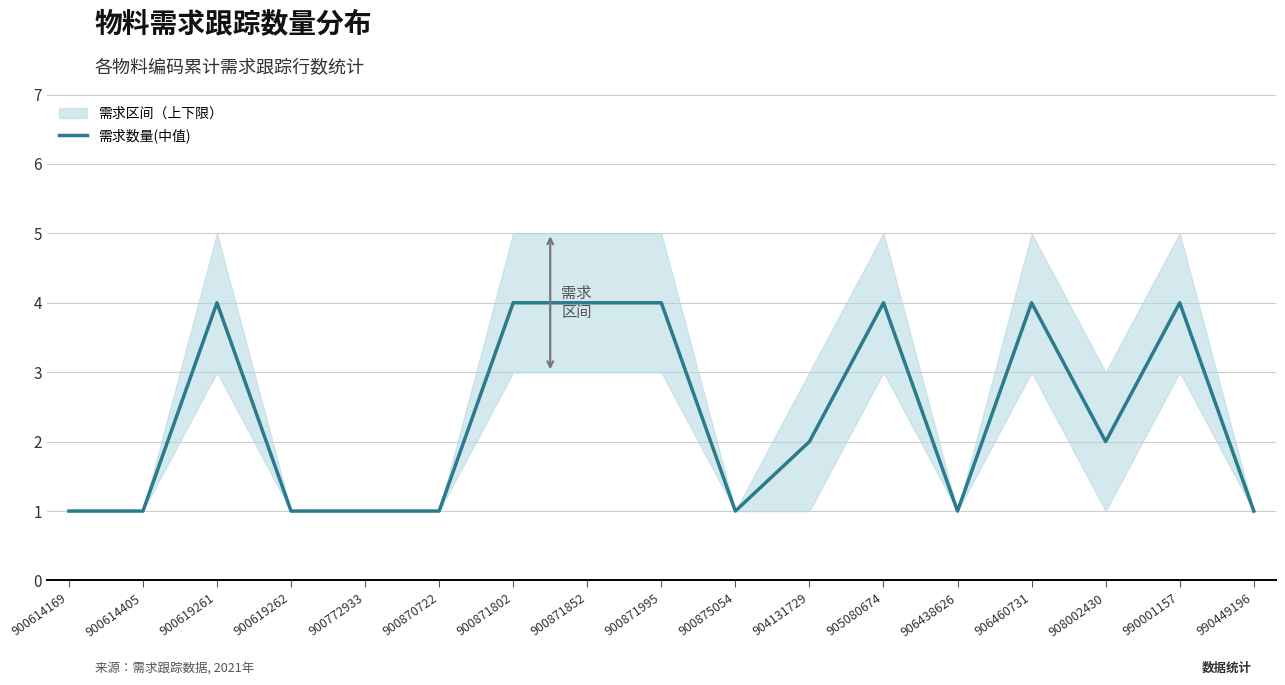

Rank the categories by value from lowest to highest.

900614169, 900614405, 900619262, 900772933, 900870722, 900875054, 906438626, 990449196, 904131729, 908002430, 900619261, 900871802, 900871852, 900871995, 905080674, 906460731, 990001157